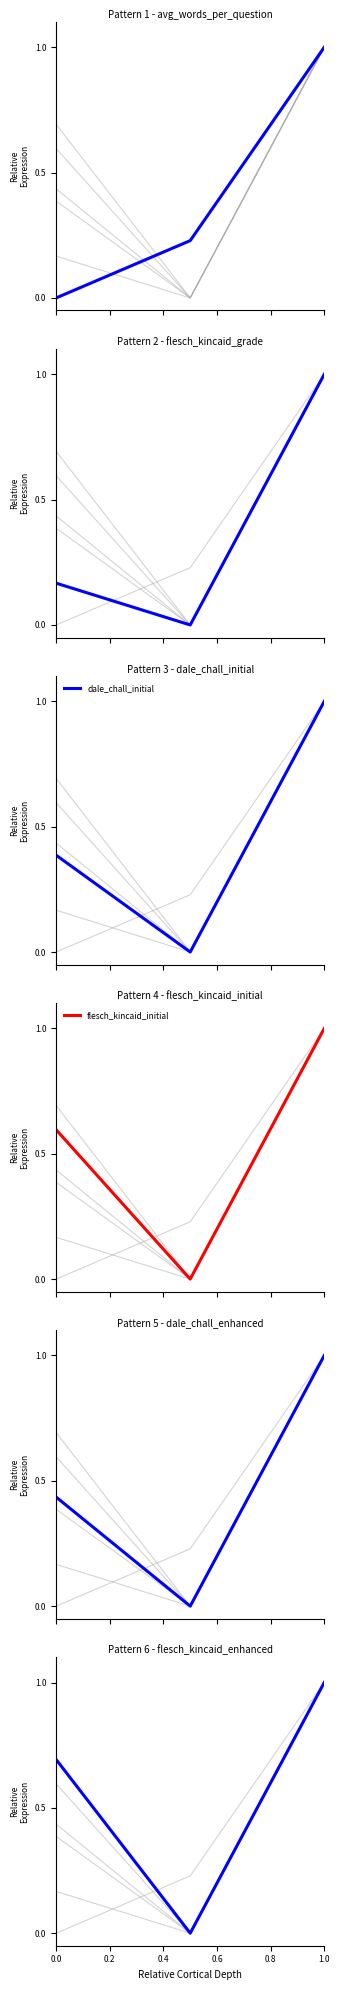

Which series has the largest range (max minus min)?

avg_words_per_question